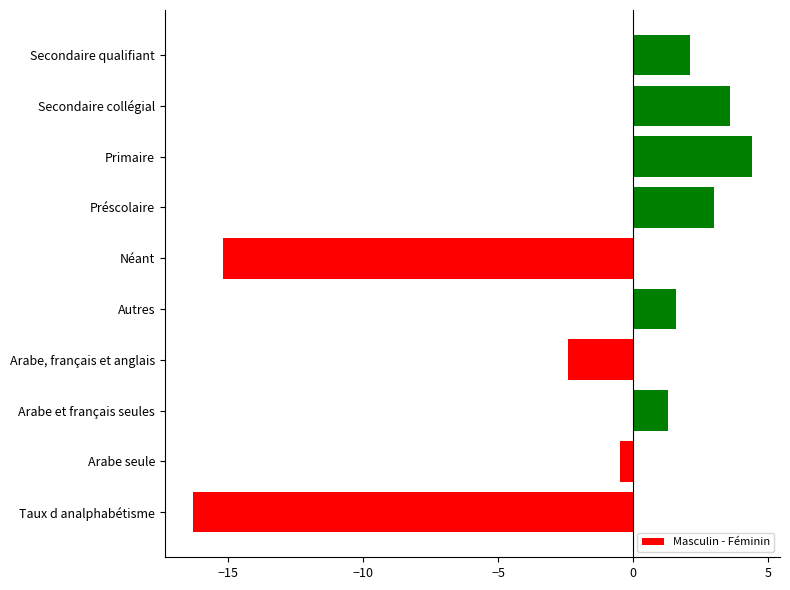

The value at Autres is 2.5. True or false?

False